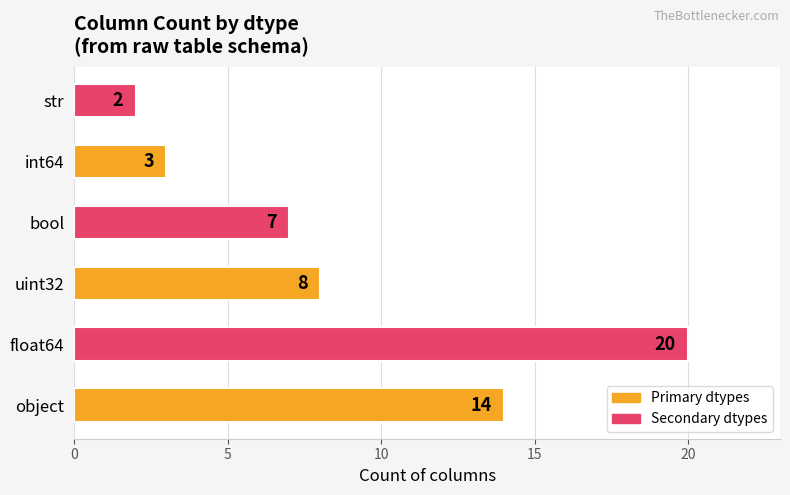

What is the difference between the maximum and minimum values?

18